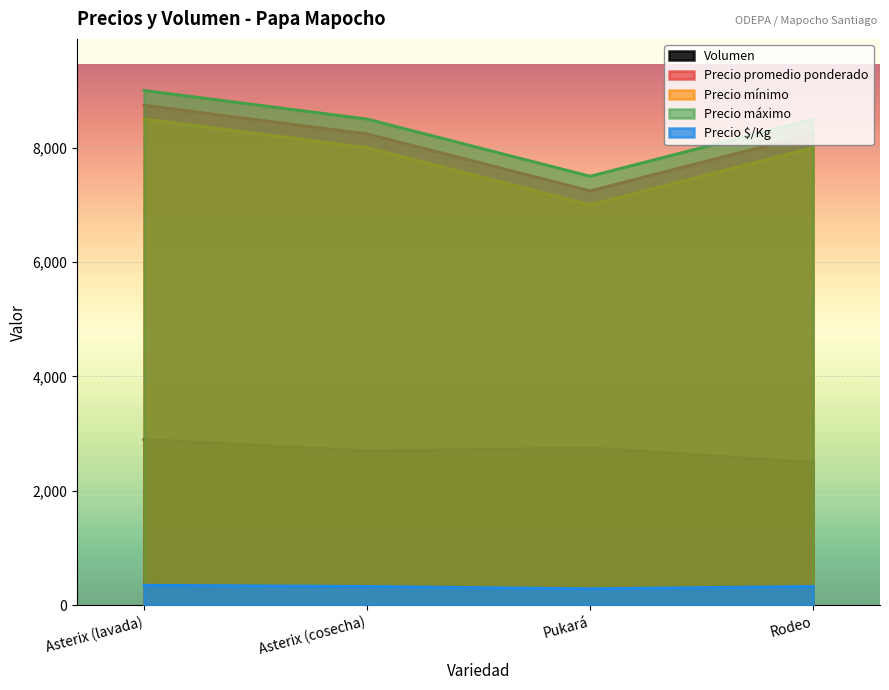

What is the minimum value for Volumen?

2500